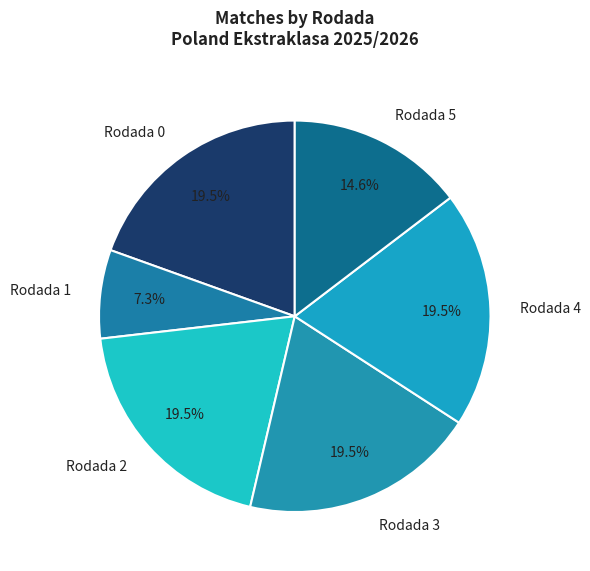

To the nearest percent, what is the combined percentage of Rodada 2 and Rodada 3?

39%